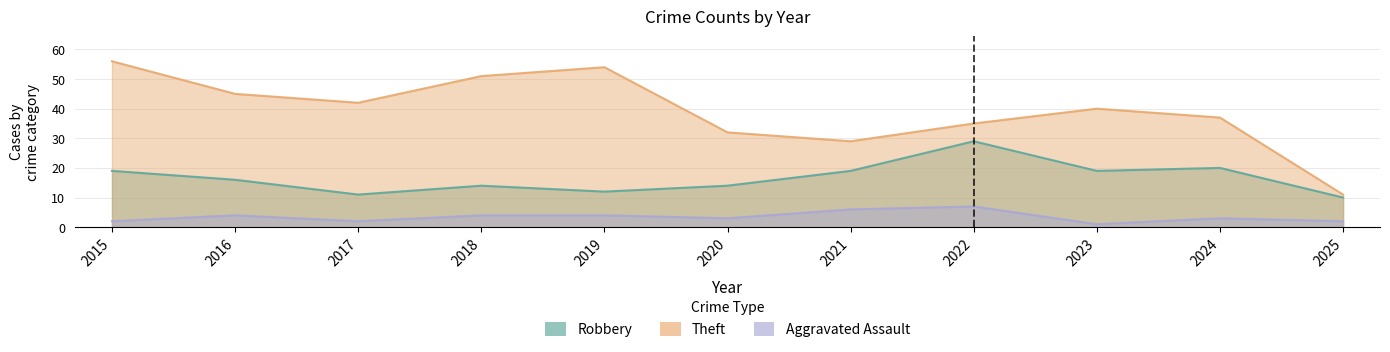

Reading left to right, extract all data points from this chart.

Robbery: 19	16	11	14	12	14	19	29	19	20	10
Theft: 56	45	42	51	54	32	29	35	40	37	11
Aggravated Assault: 2	4	2	4	4	3	6	7	1	3	2